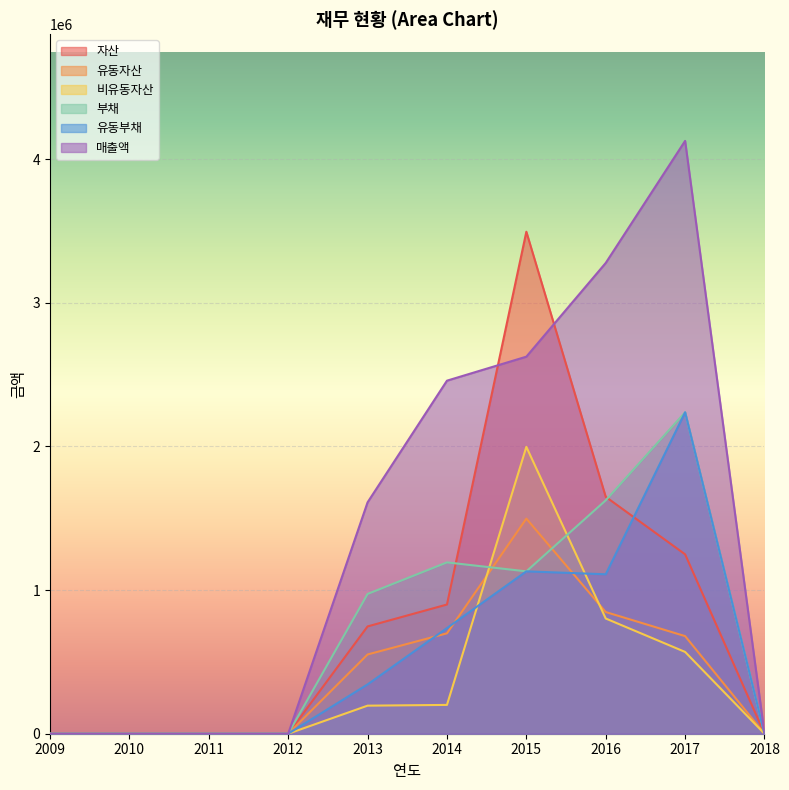

Which series has the widest spread of values?

매출액